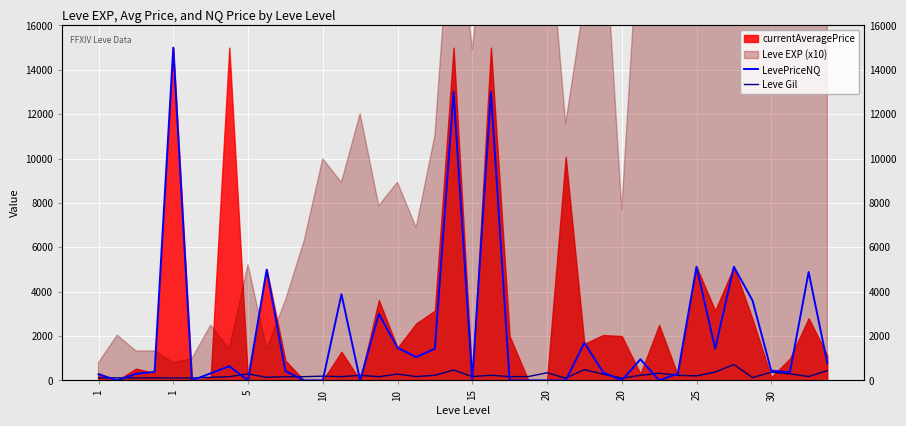

What is the difference between the maximum and minimum values in the Leve Gil series?

614